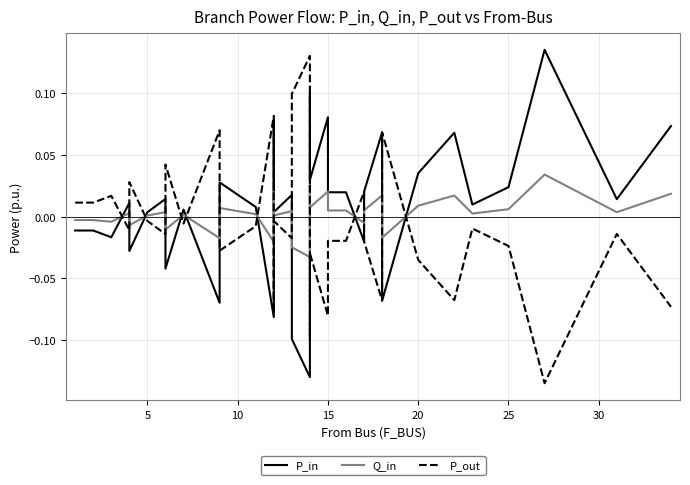

How many lines are shown in the chart?

3